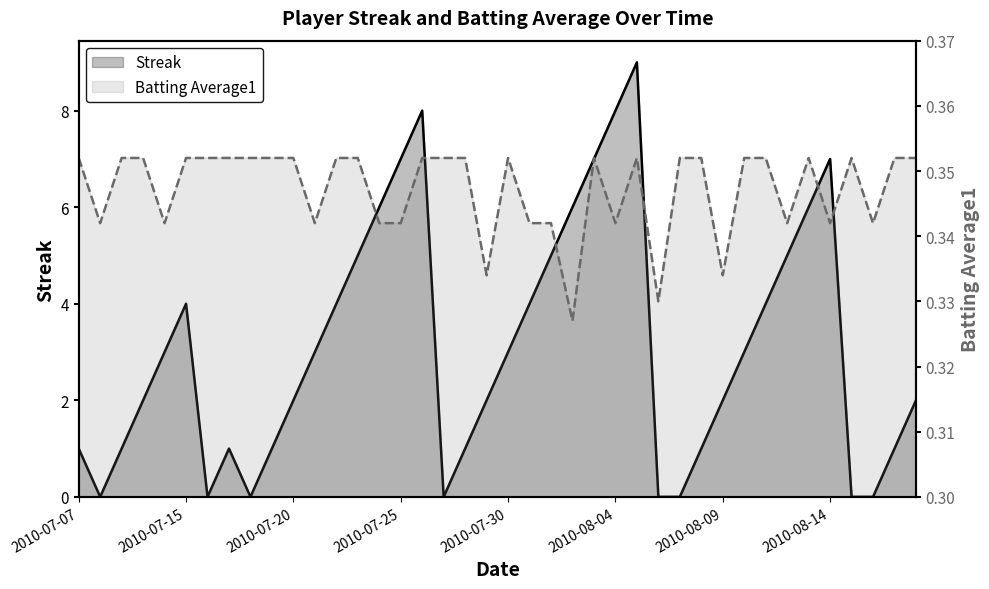

The value of Streak at 2010-07-29 is 2.0. True or false?

True